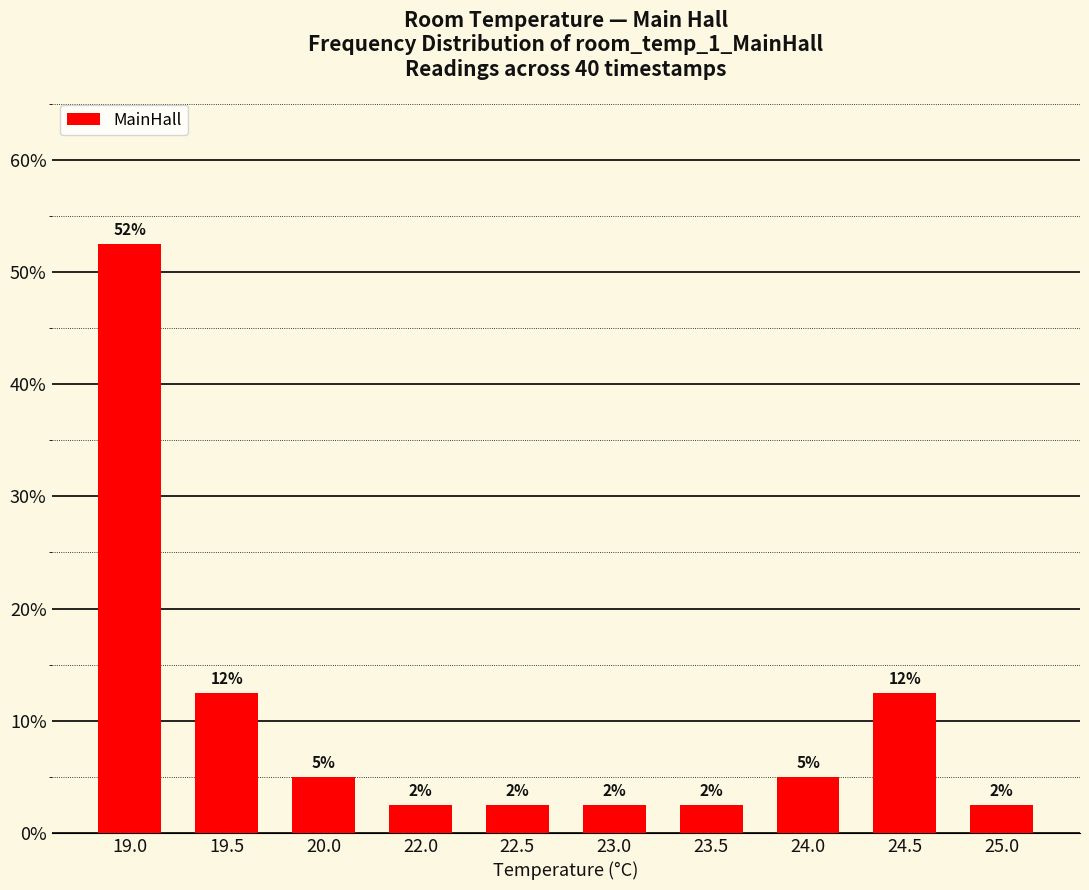

Rank the categories by value from lowest to highest.

22.0, 22.5, 23.0, 23.5, 25.0, 20.0, 24.0, 19.5, 24.5, 19.0